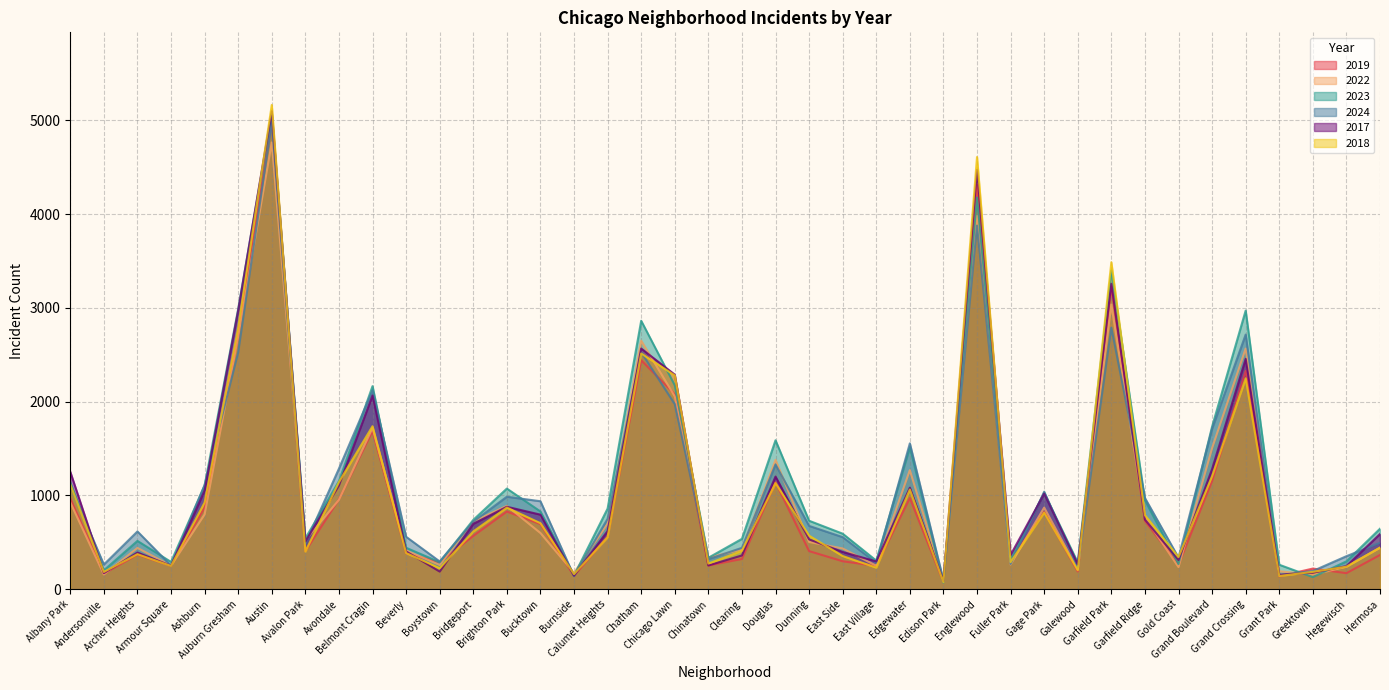

What is the minimum value for 2017?

87